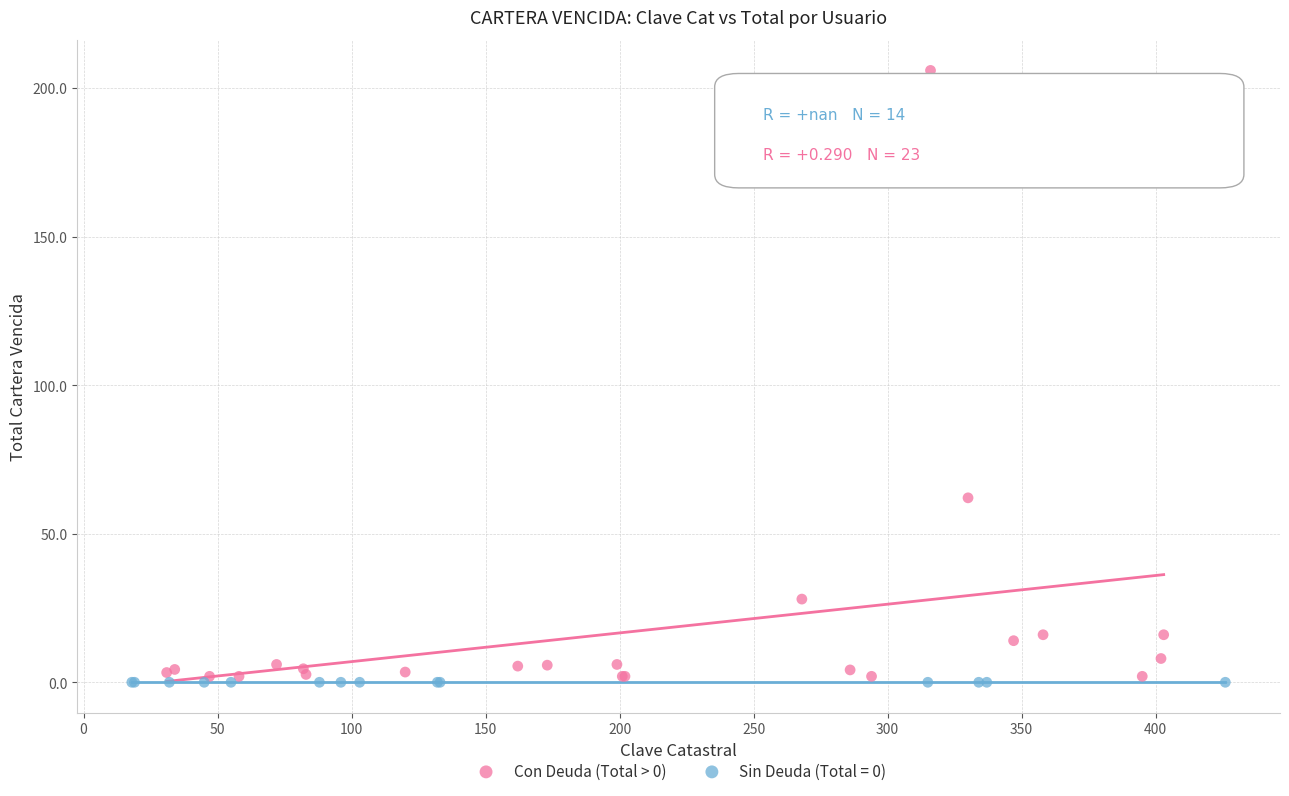

Which series contains the highest Y value?

Con Deuda (Total > 0)